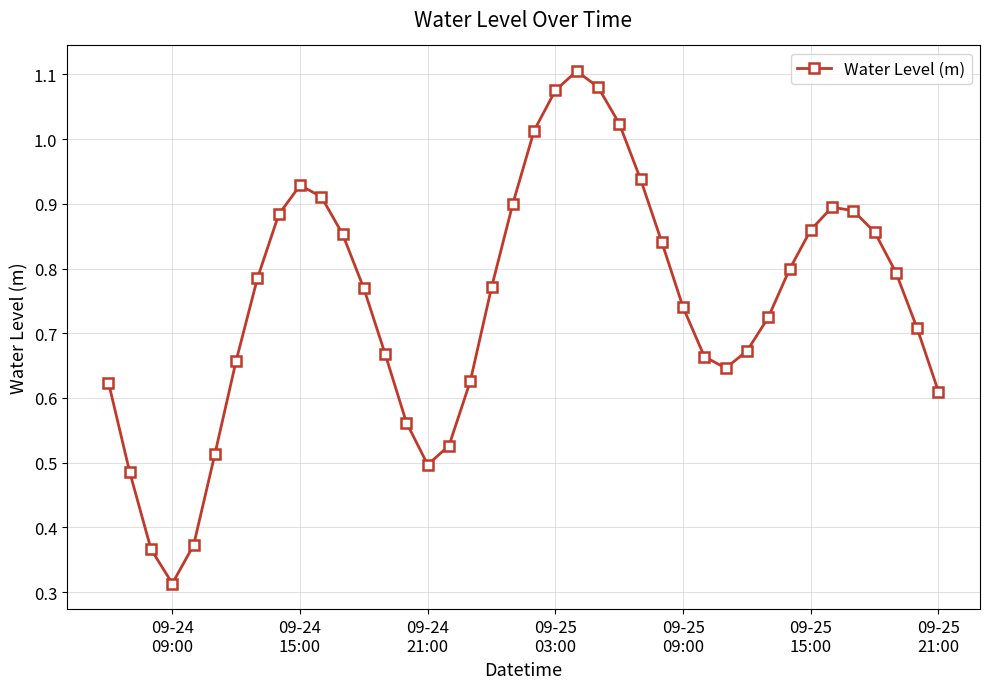

How many points are lower than both their immediate neighbors (excluding endpoints)?

3